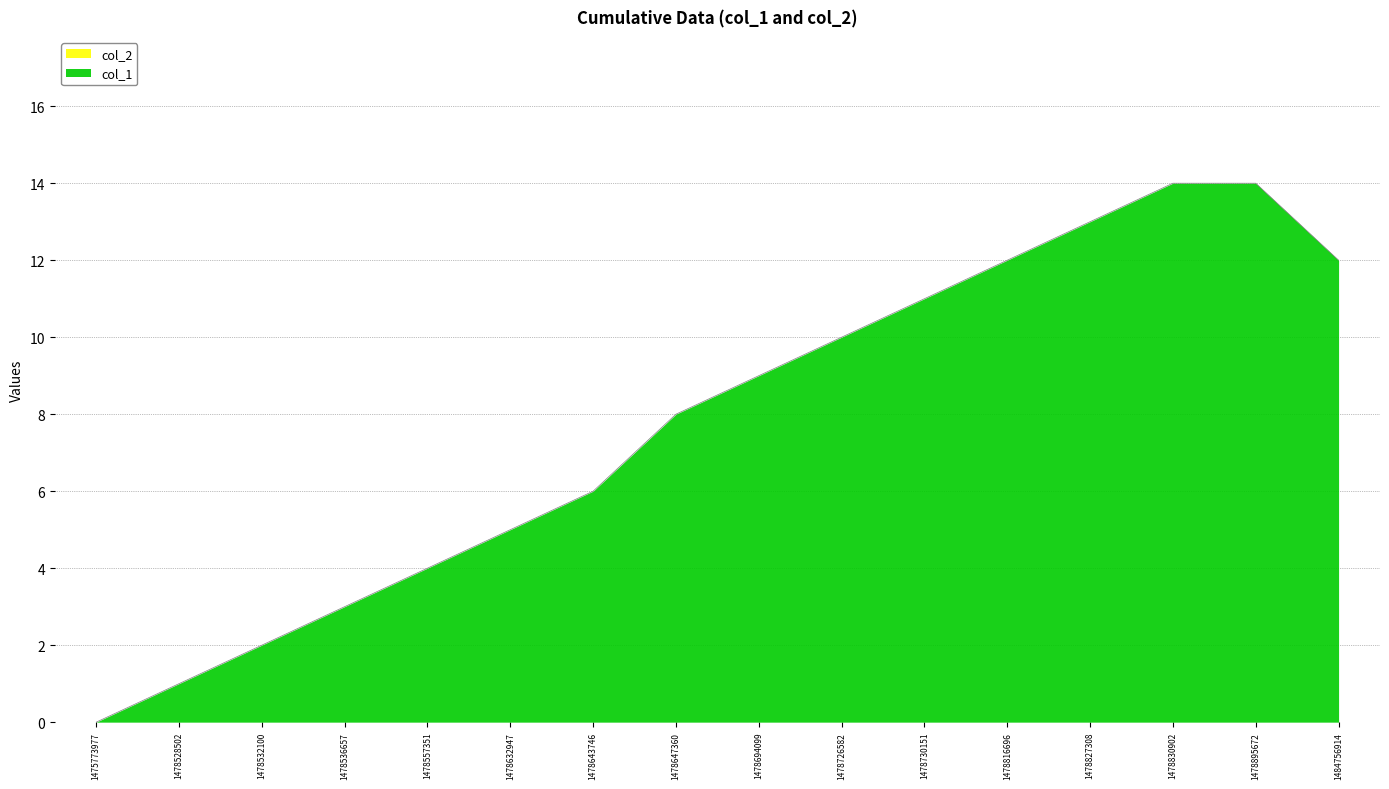

What is the value of the 2nd point from the left?

1